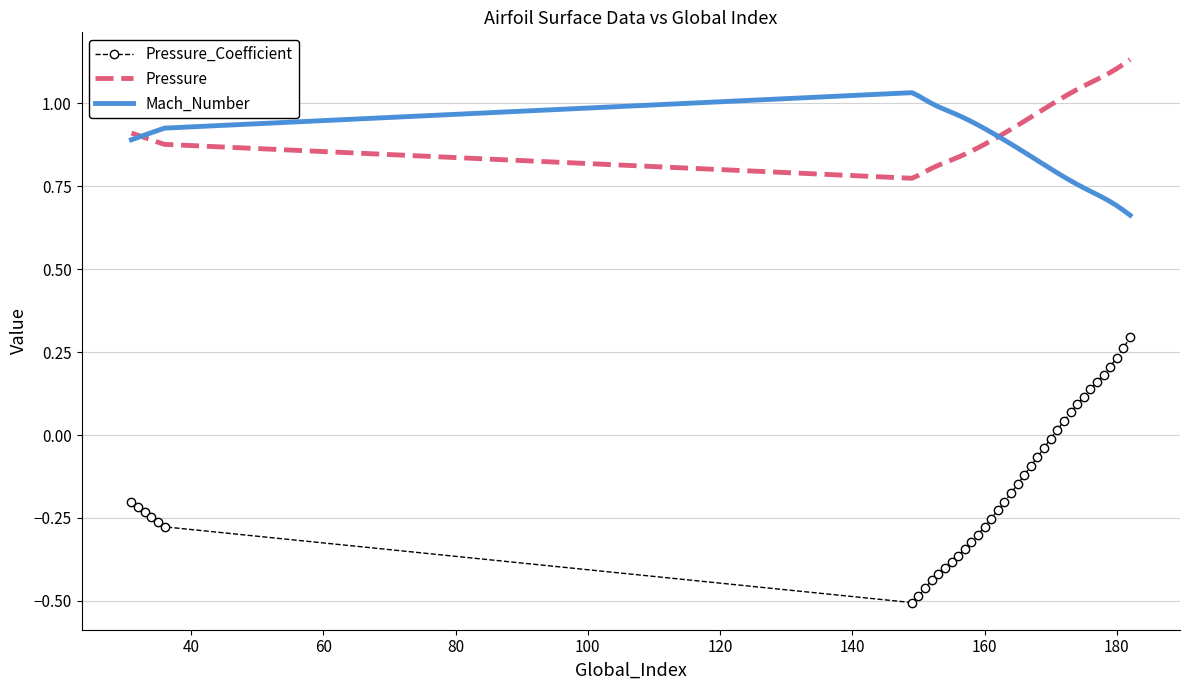

Which series has the widest spread of values?

Pressure_Coefficient